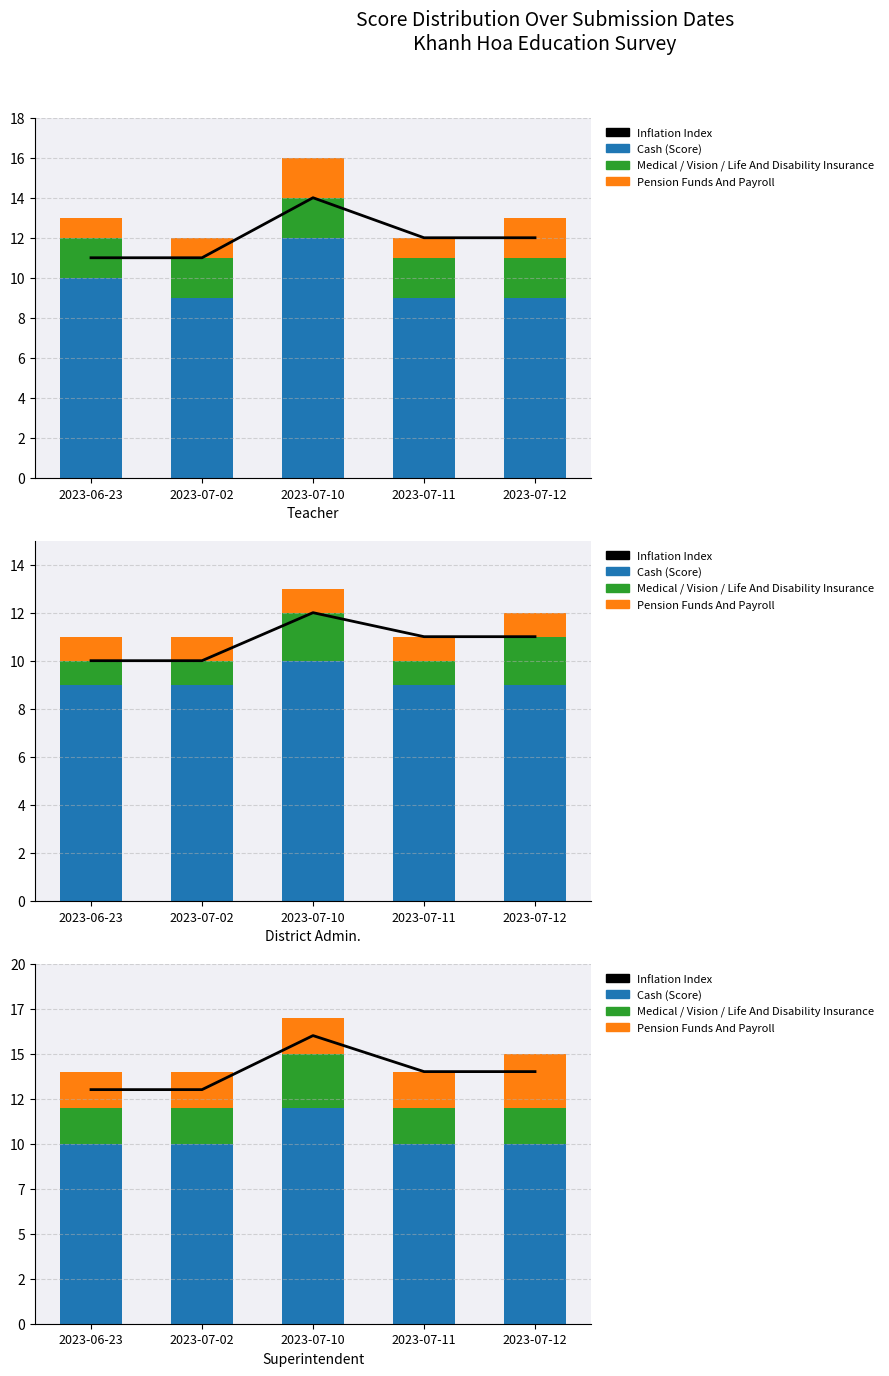

The Medical, Vision, Life And Disability Insurance series shows 2 at 2023-07-02. True or false?

True